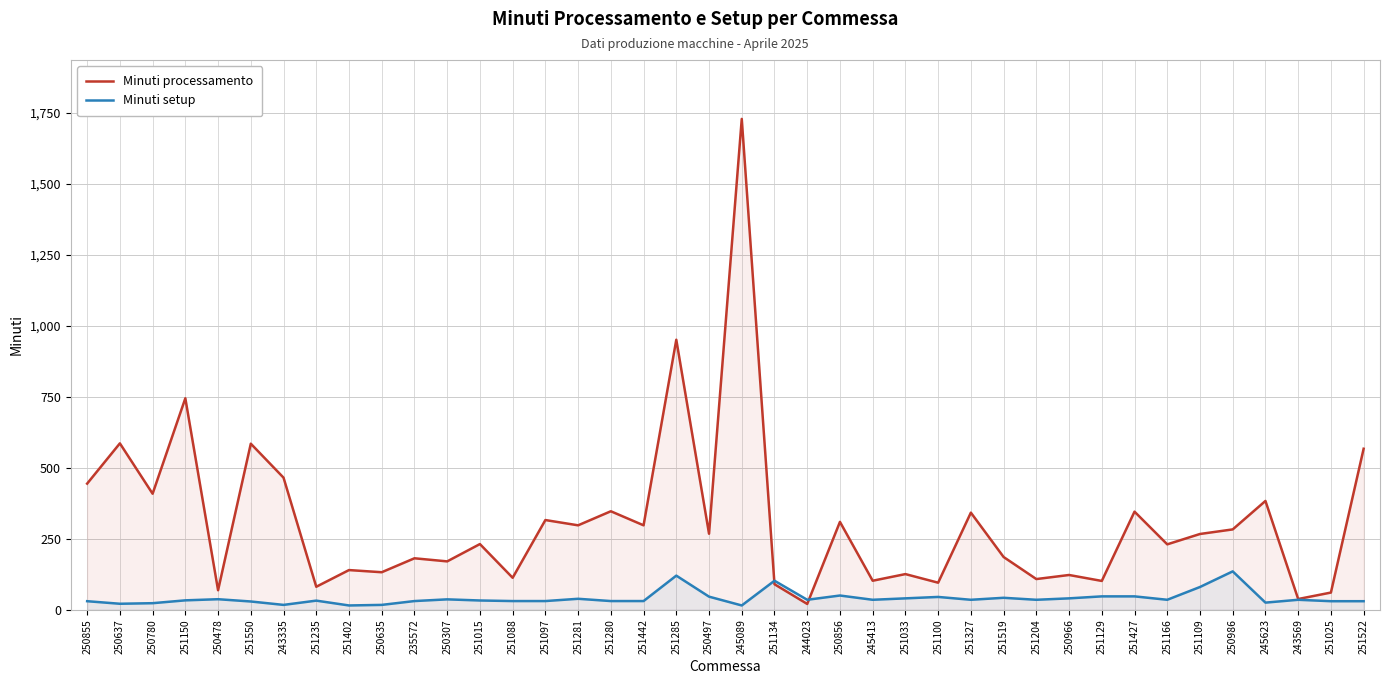

Which series has the largest total across all categories?

Minuti processamento